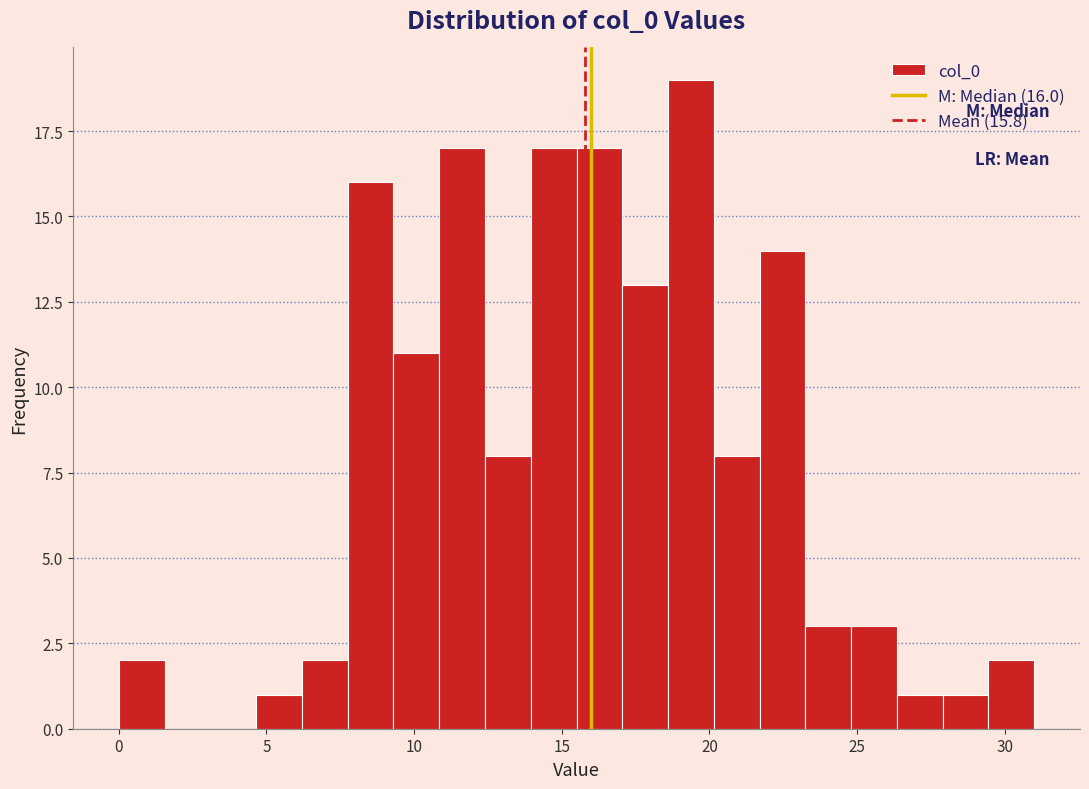

Read against the x-axis, roughly where is the centre of the tallest bar?

19.5